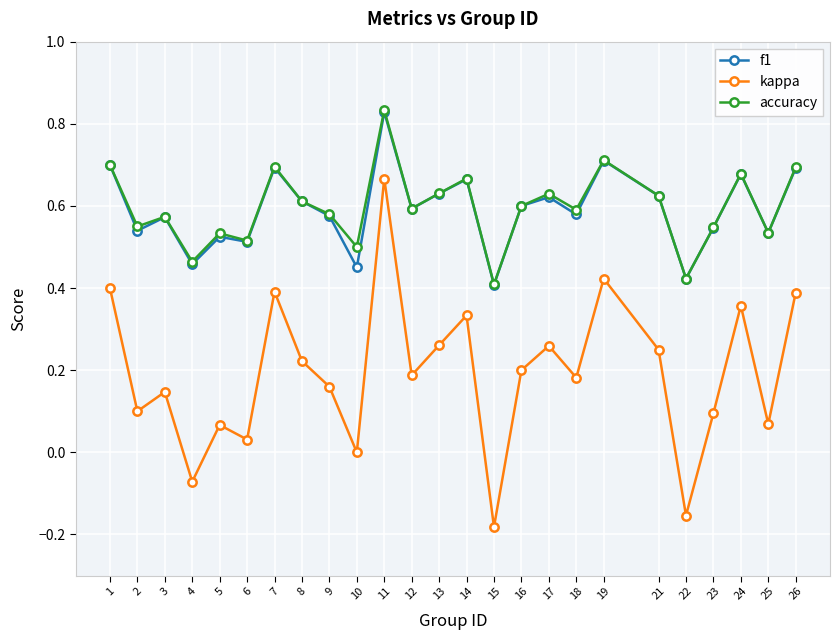

At which category is the sum across all series the highest?

11